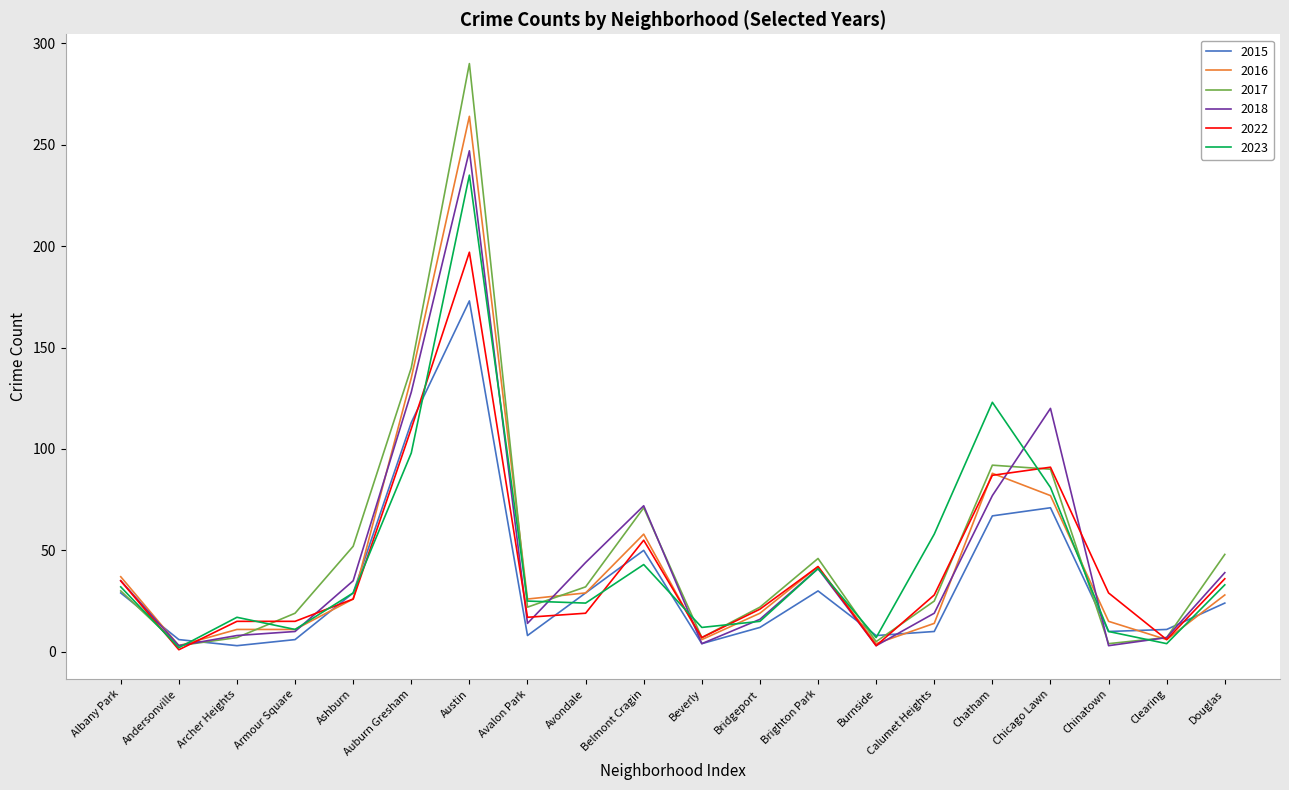

True or false: 2023 and 2016 cross at least once.

True